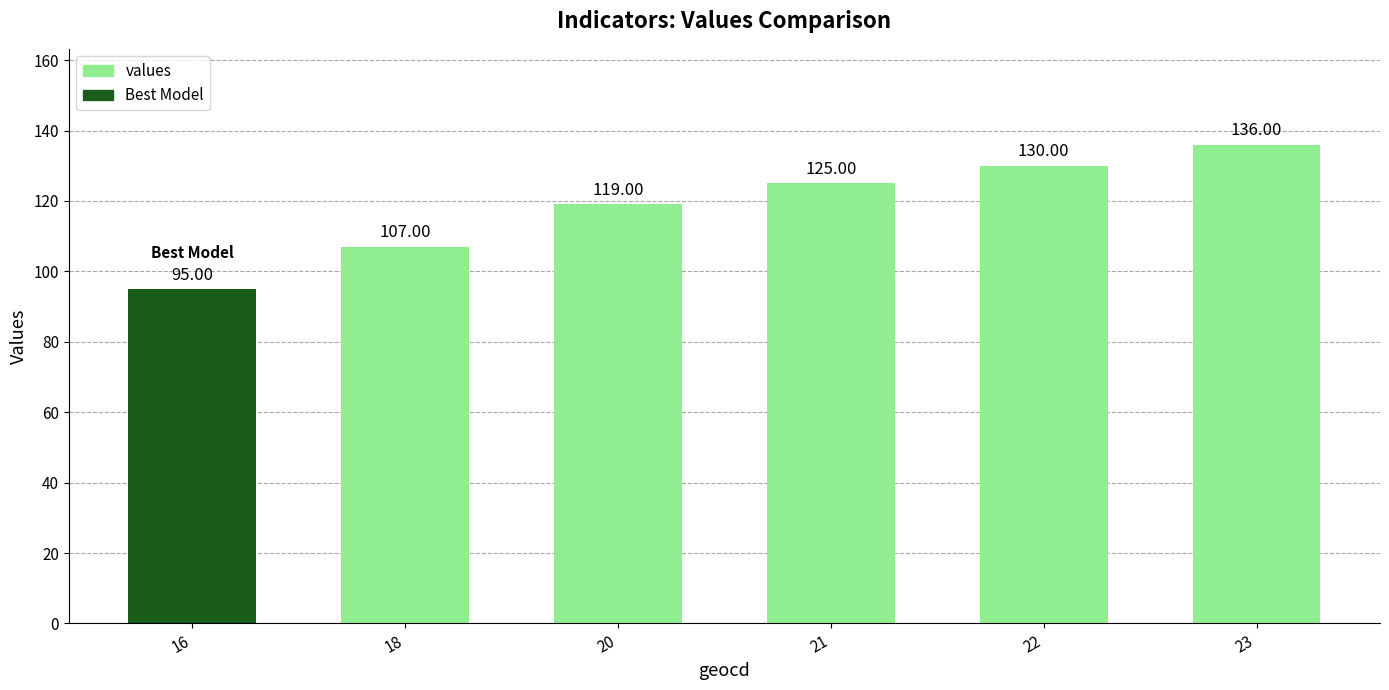

Approximately how many times larger is the value at 22 compared to 18?

1.2